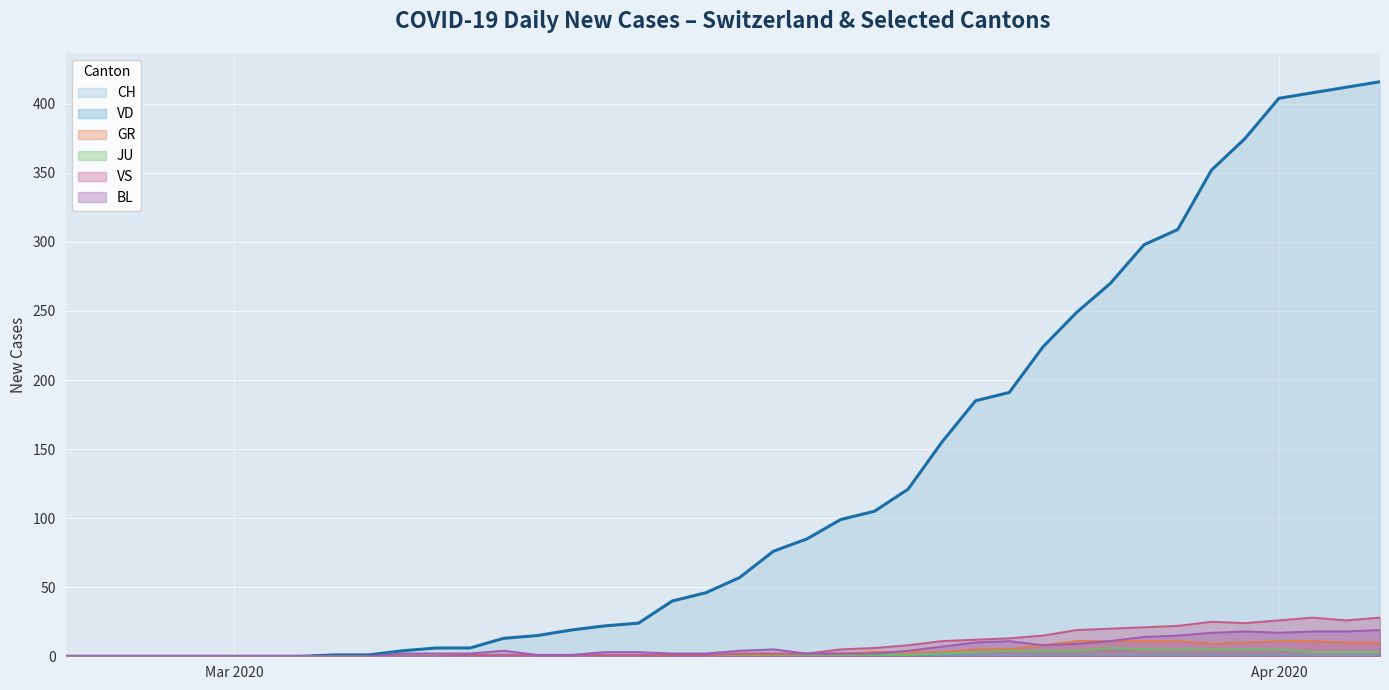

Which series has the largest range (max minus min)?

CH